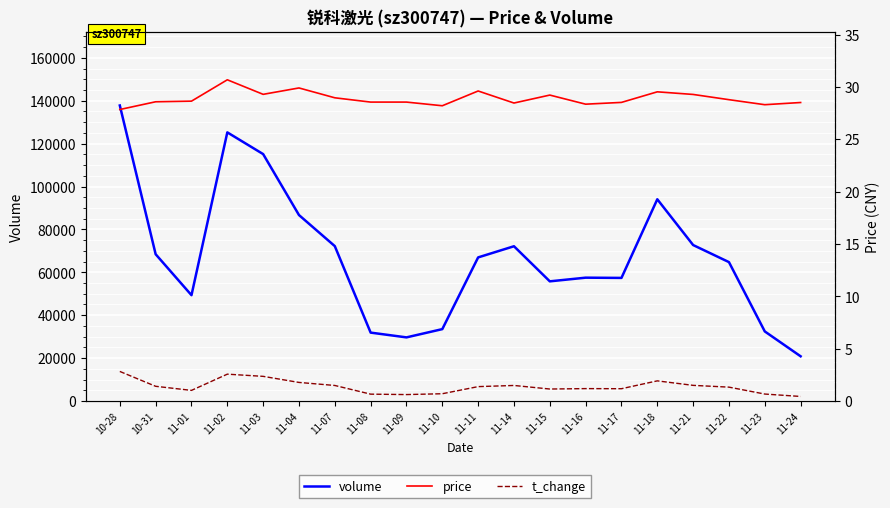

Rank the series at 11-10 from highest to lowest value.

volume, price, t_change